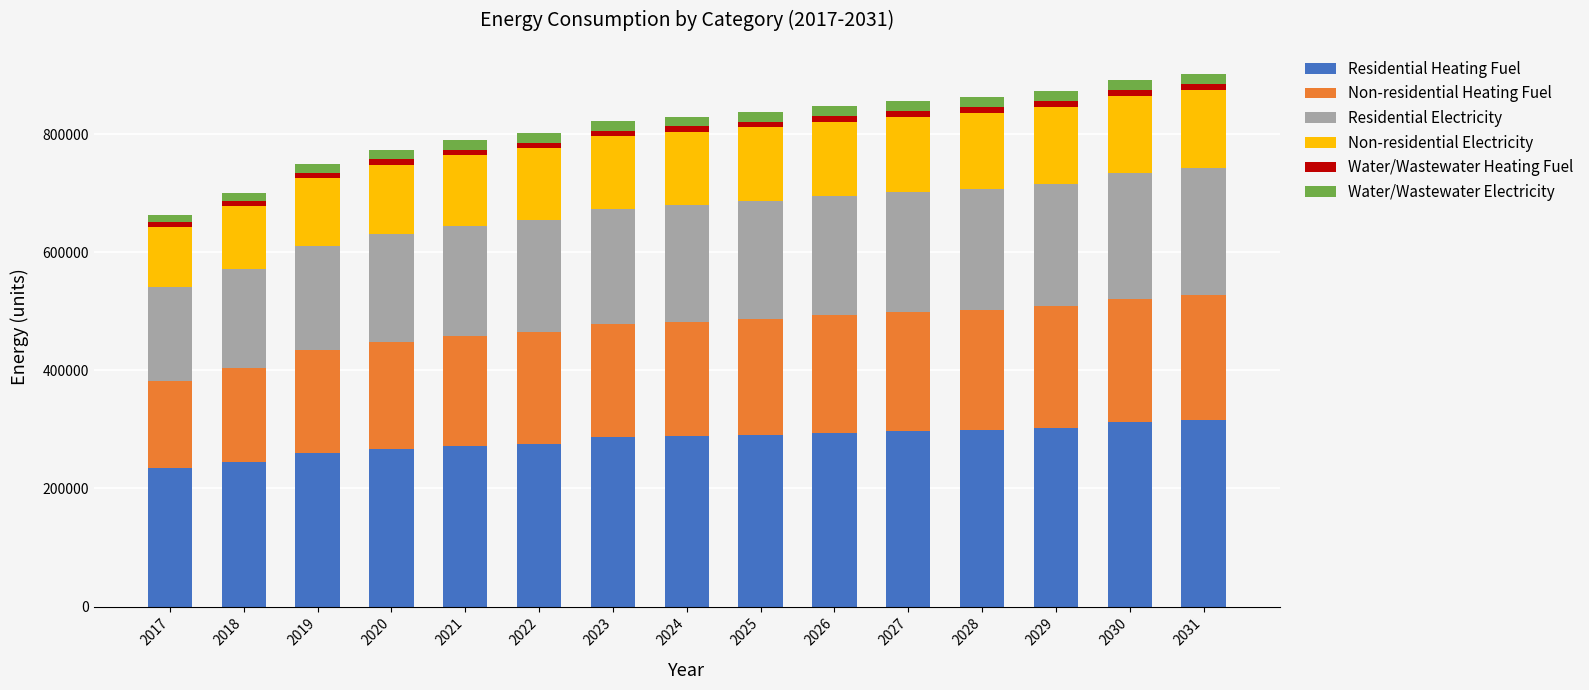

What is the sum of all Residential Heating Fuel values?

4243245.4